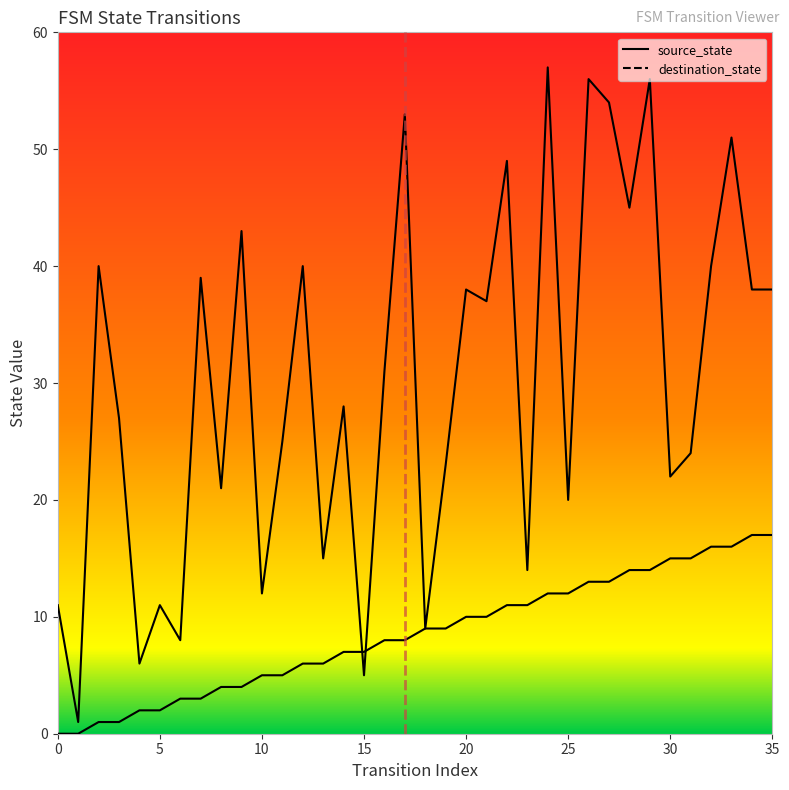

Where is destination_state nearest to the value 29?

14